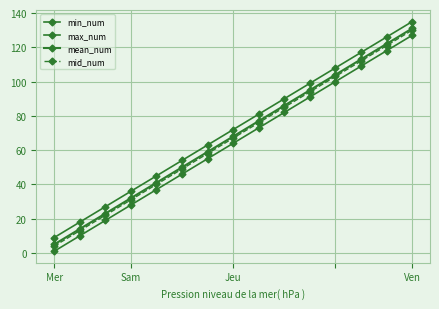

Does the chart have visible grid lines?

Yes